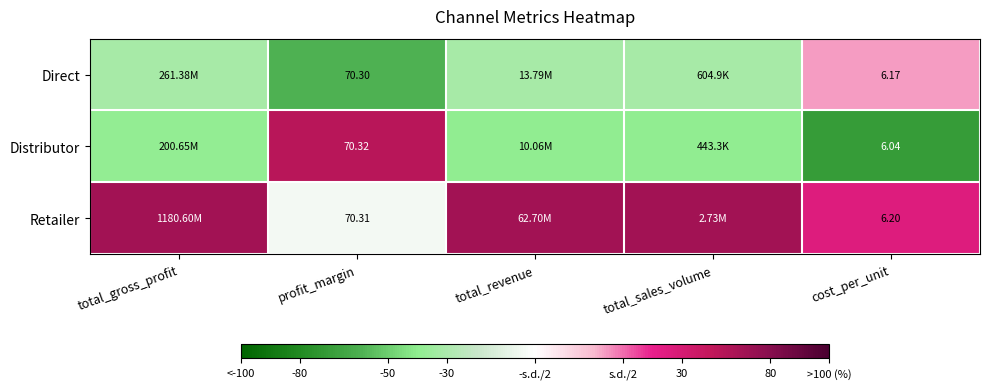

At profit_margin, list the series in order from largest to smallest.

Distributor, Retailer, Direct